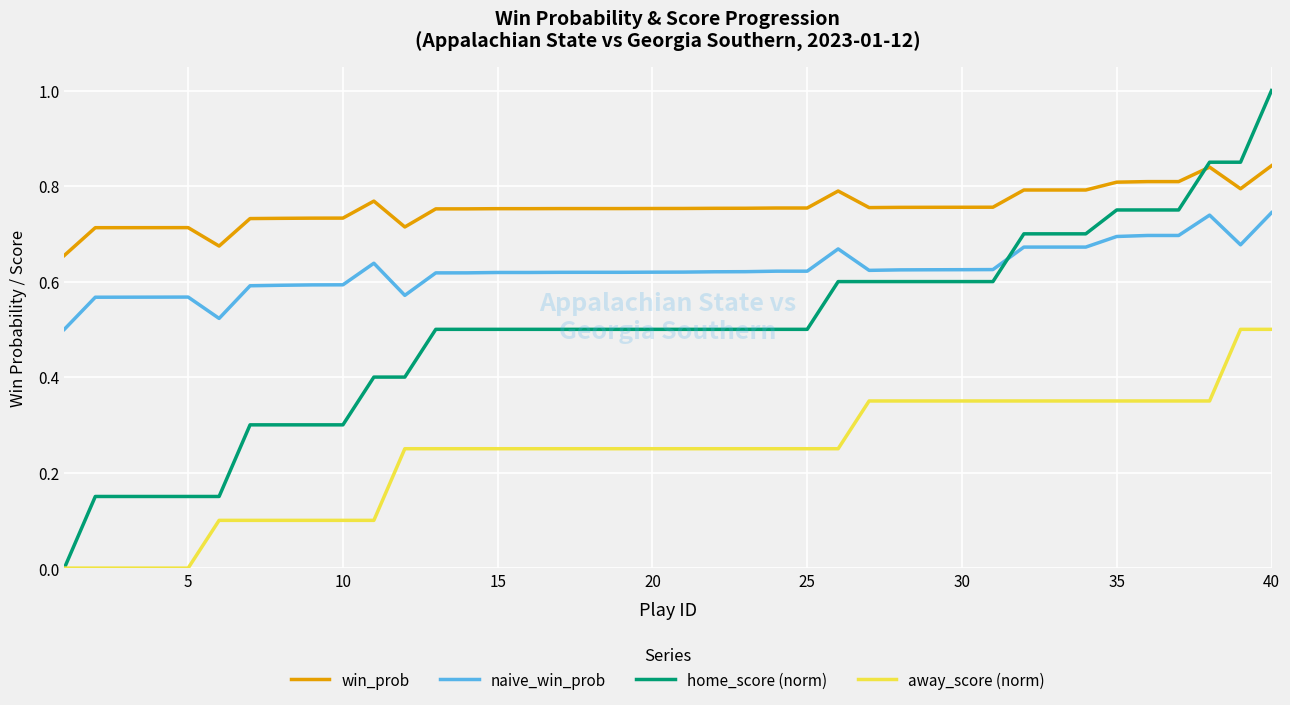

Which series has the largest range (max minus min)?

home_score (norm)